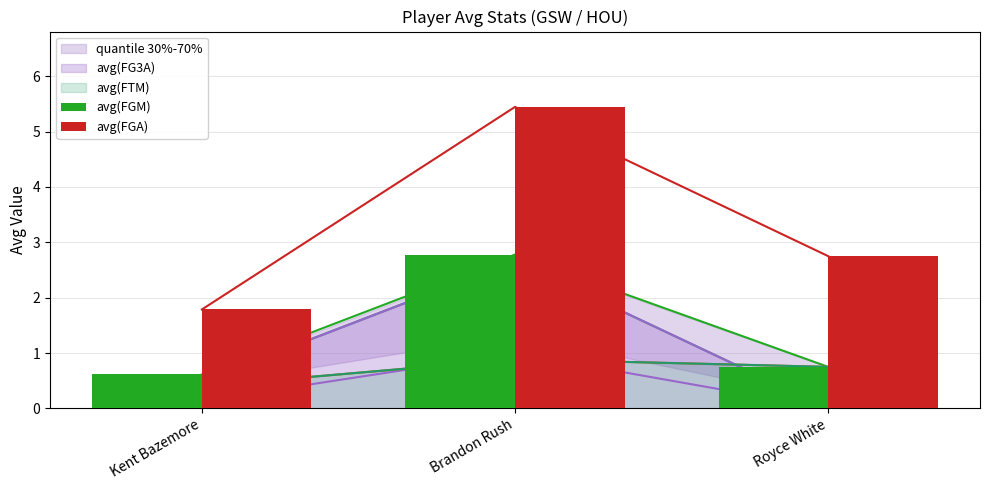

The avg(FGA) series shows 1.2 at Kent Bazemore. True or false?

False